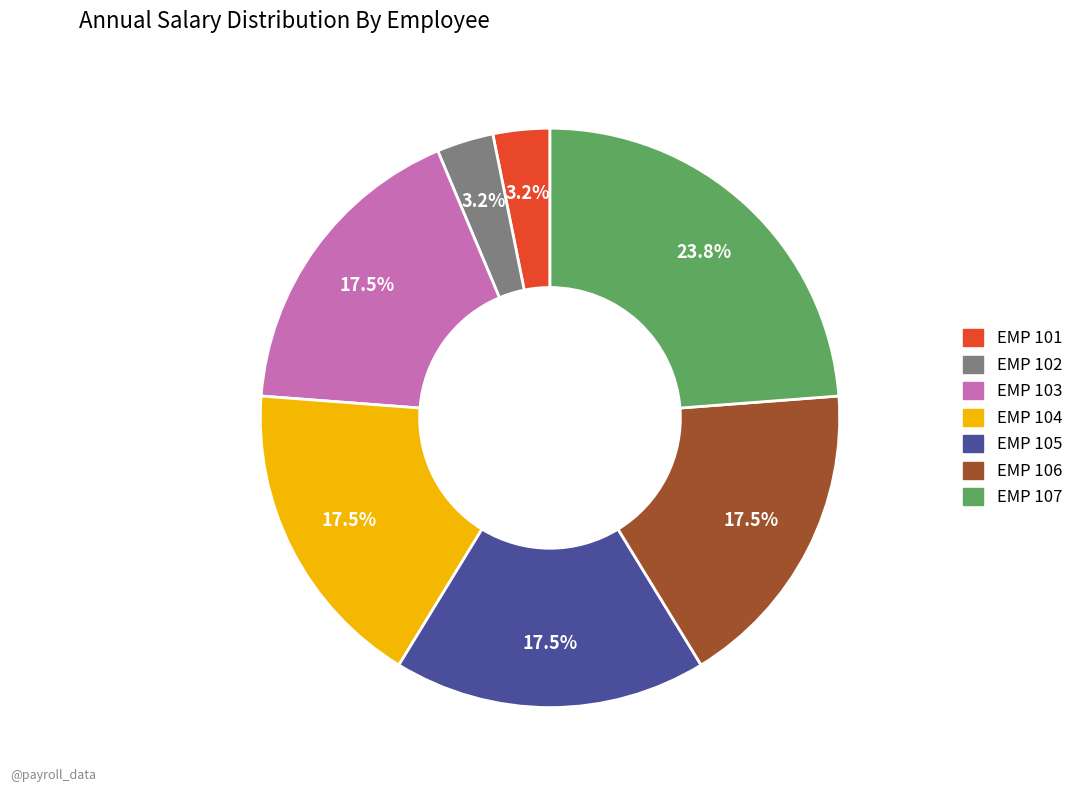

To the nearest percent, what is the difference between the largest and smallest slice percentages?

21%